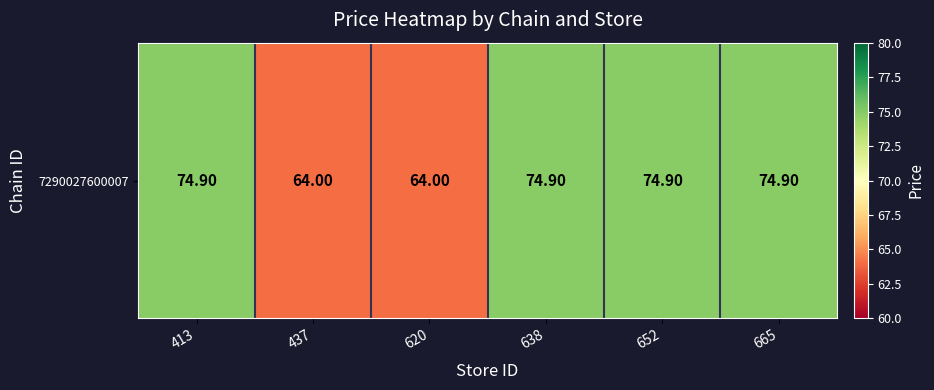

Where is the data nearest to the value 69?

437